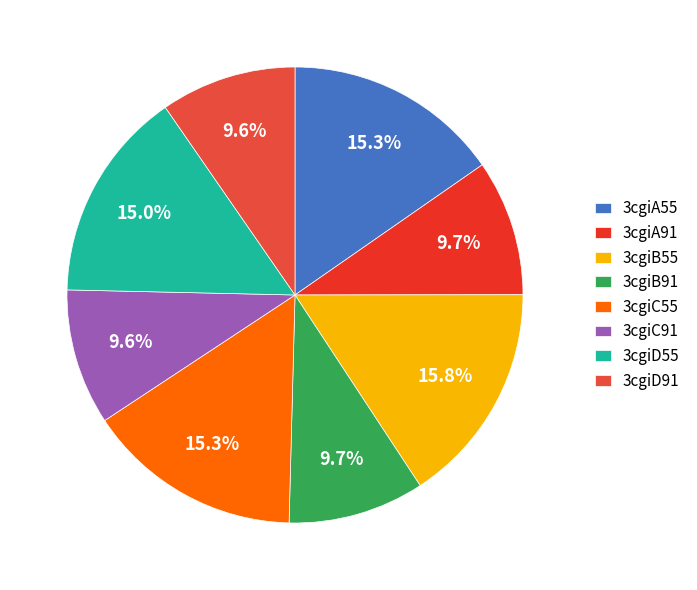

Which category has the smallest portion of the pie?

3cgiD91